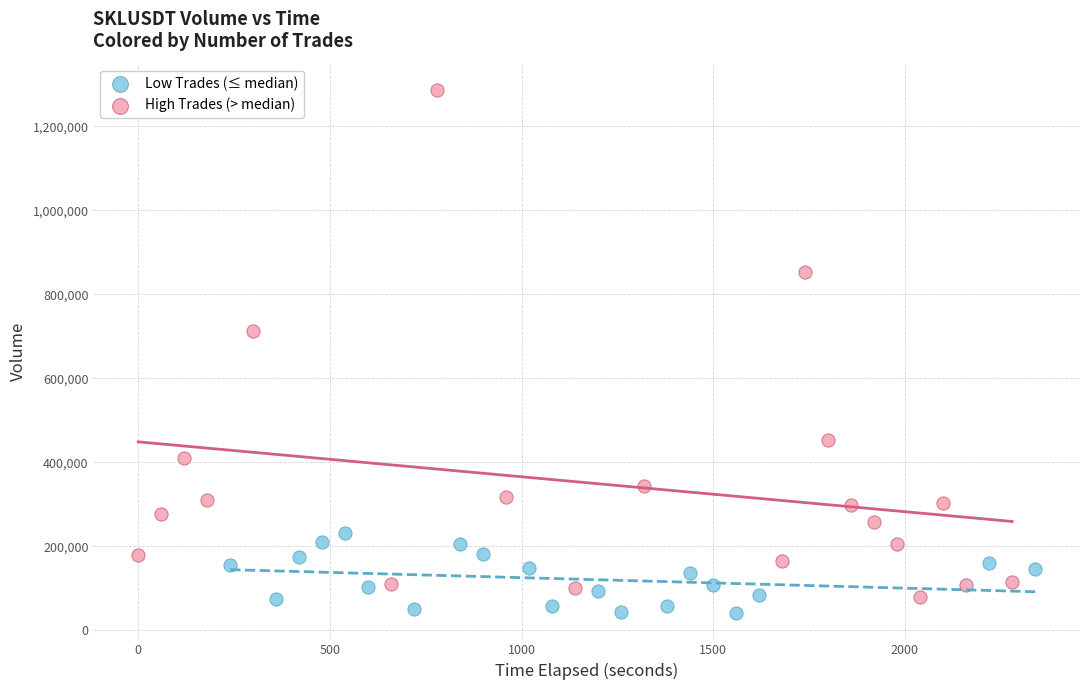

Which series has the widest spread of Y values?

High Trades (> median)